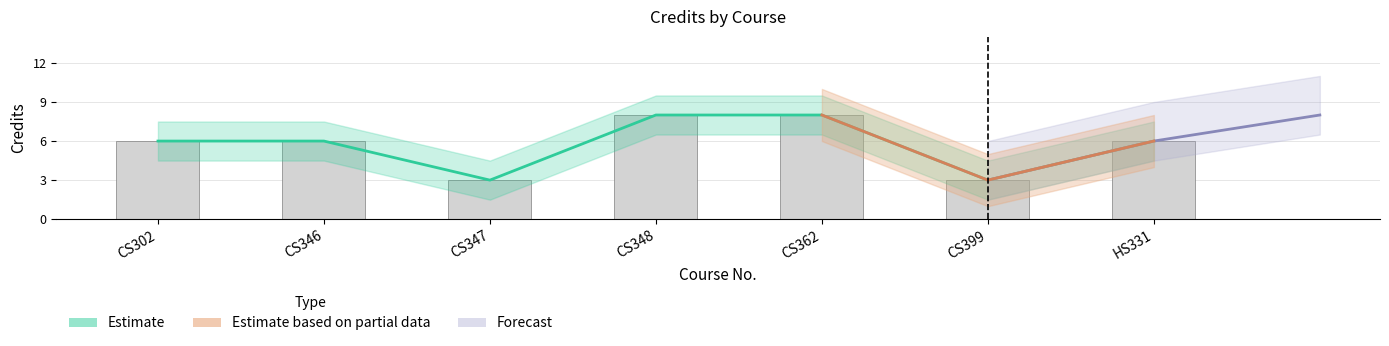

Rank the categories by value from lowest to highest.

CS347, CS399, CS302, CS346, HS331, CS348, CS362